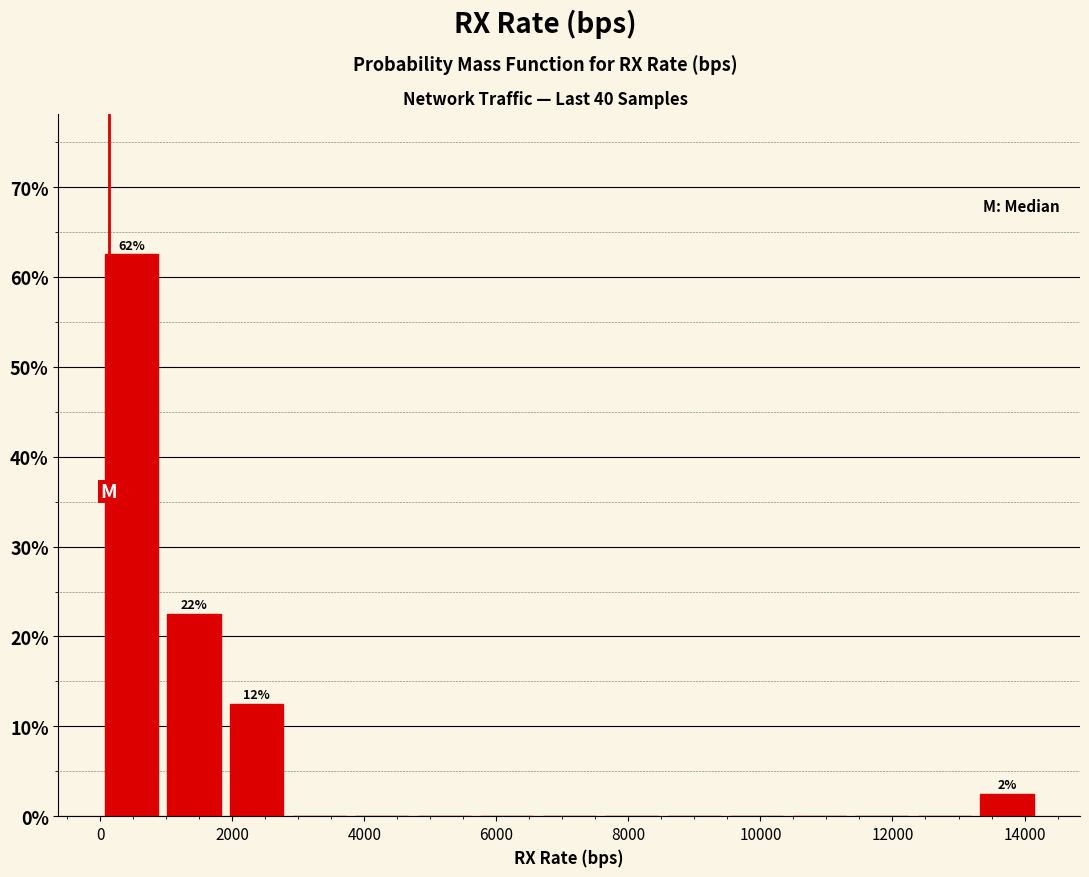

Over which range of the x-axis is the bar tallest?

0 to 1000